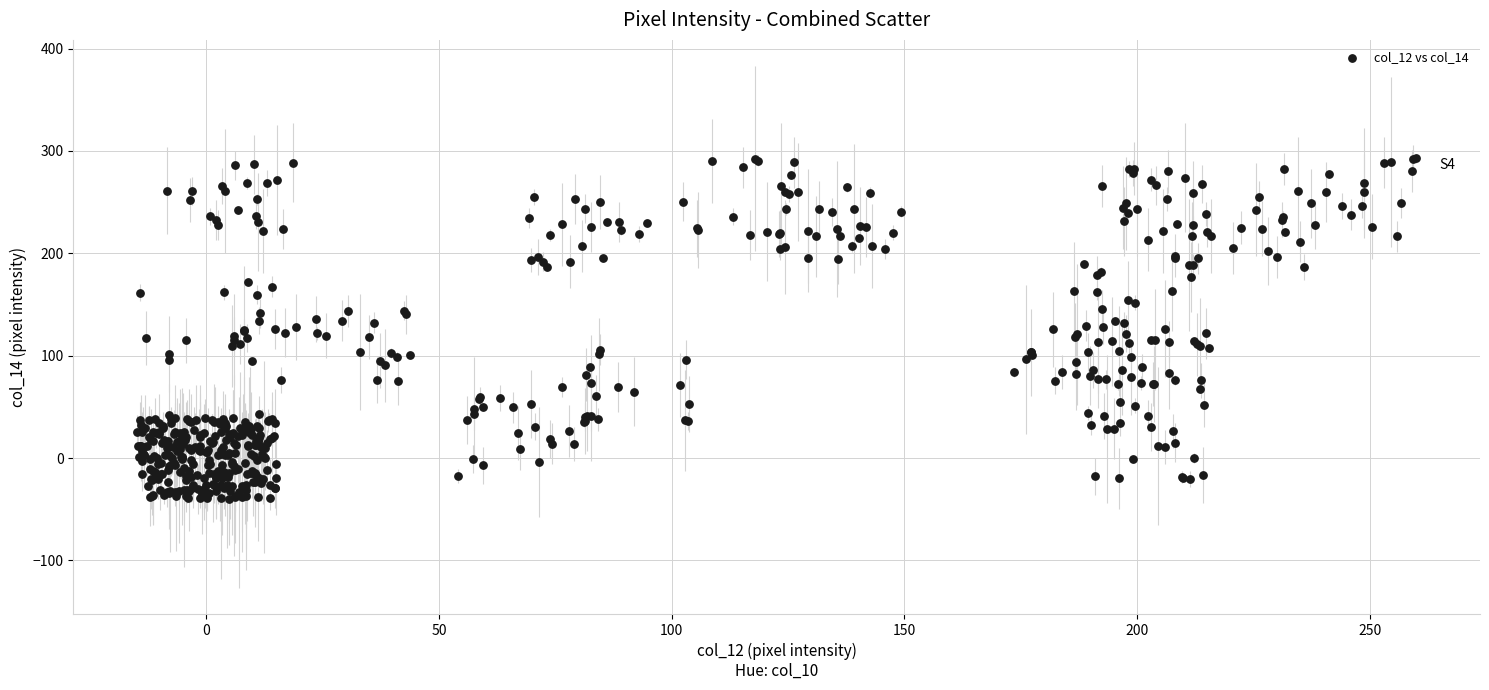

What is the range of X values (max minus min)?

274.8